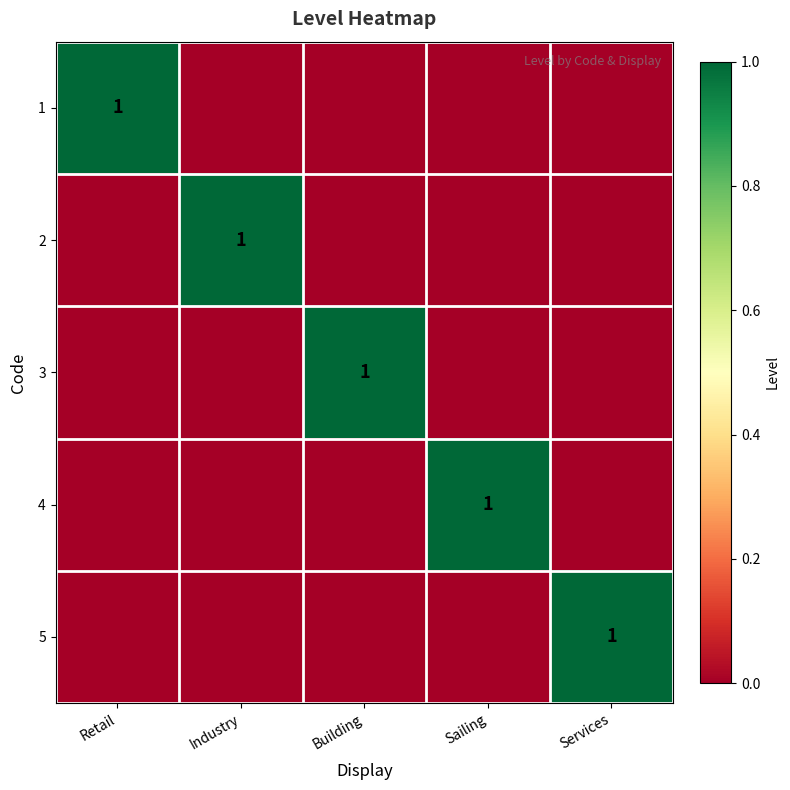

Is it true that 2 equals 1 at Industry?

True